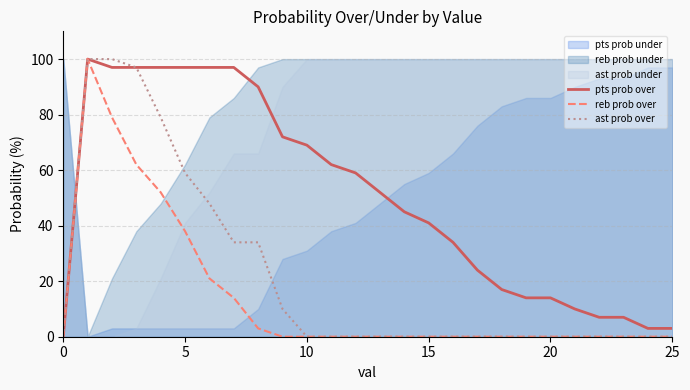

Is it true that ast prob over equals 0 at 0?

True